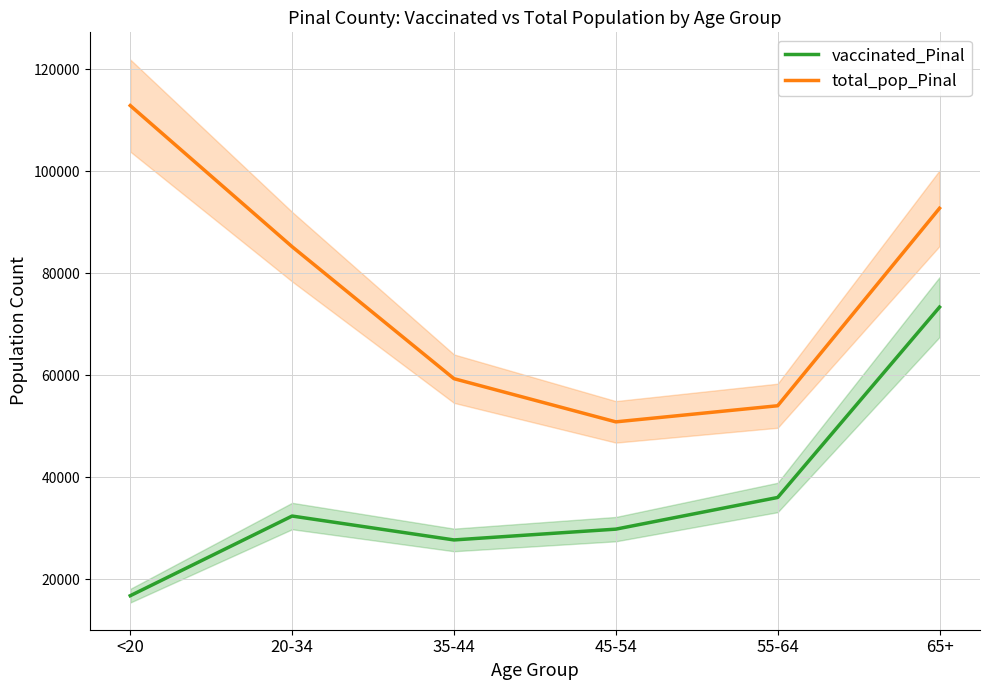

At which category is the sum across all series the highest?

65+